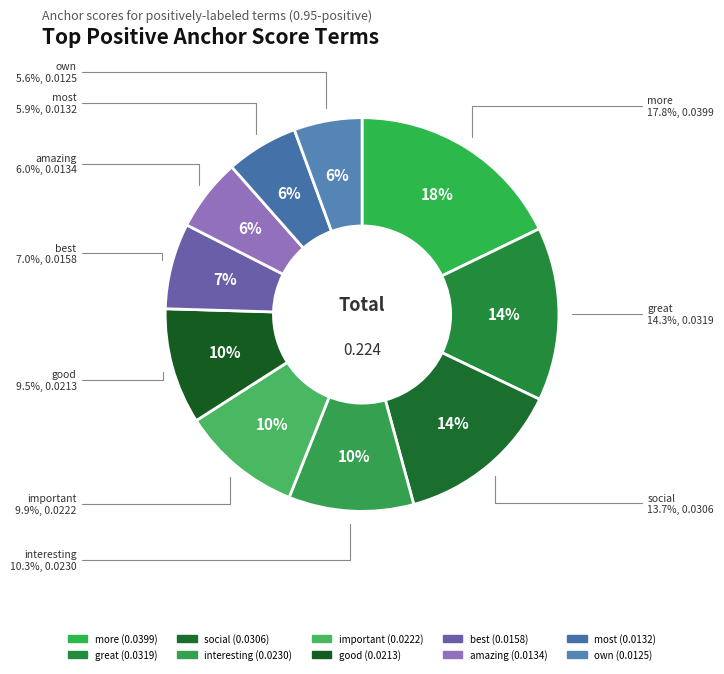

Count the number of slices in the pie.

10